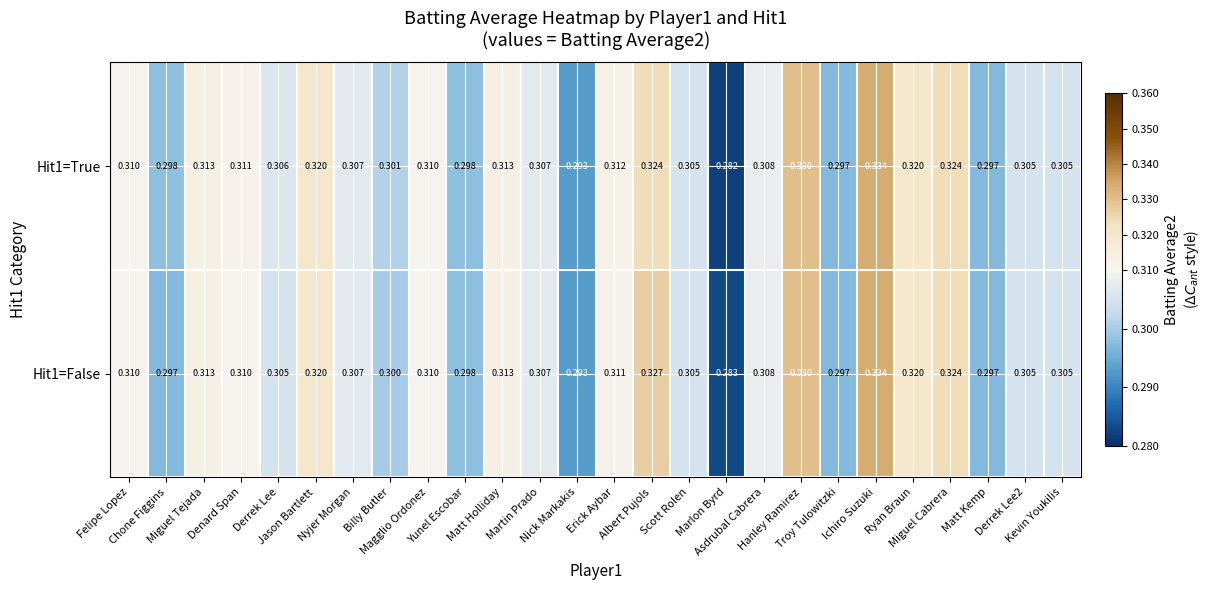

Count the number of data series in this chart.

2